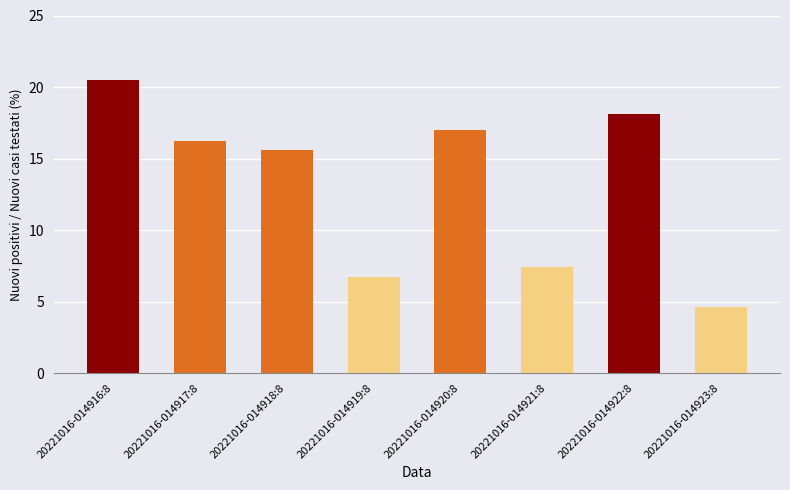

What is the value of the 8th bar from the left?

4.6